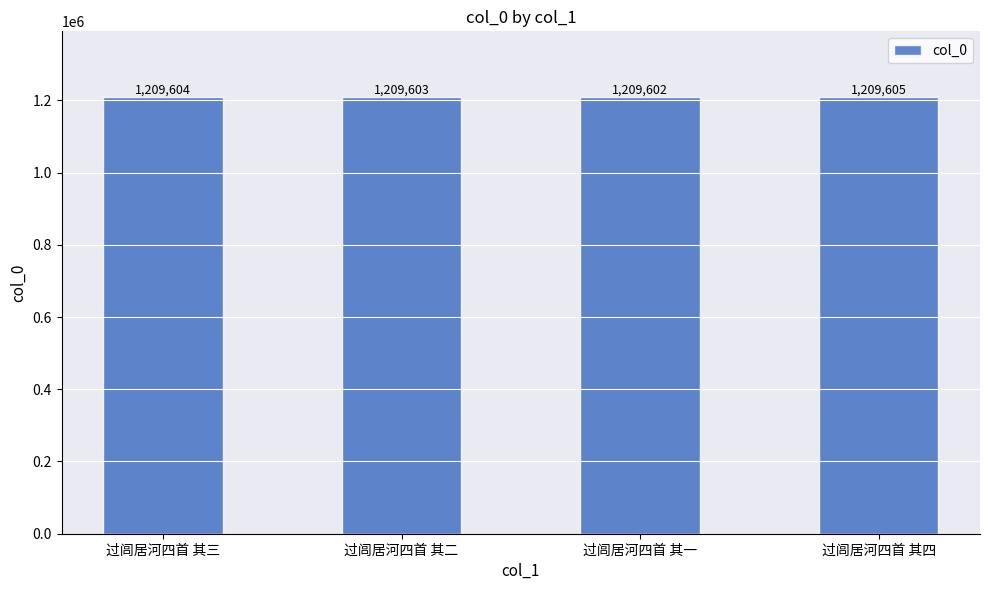

Reading left to right, extract all data points from this chart.

1209604	1209603	1209602	1209605